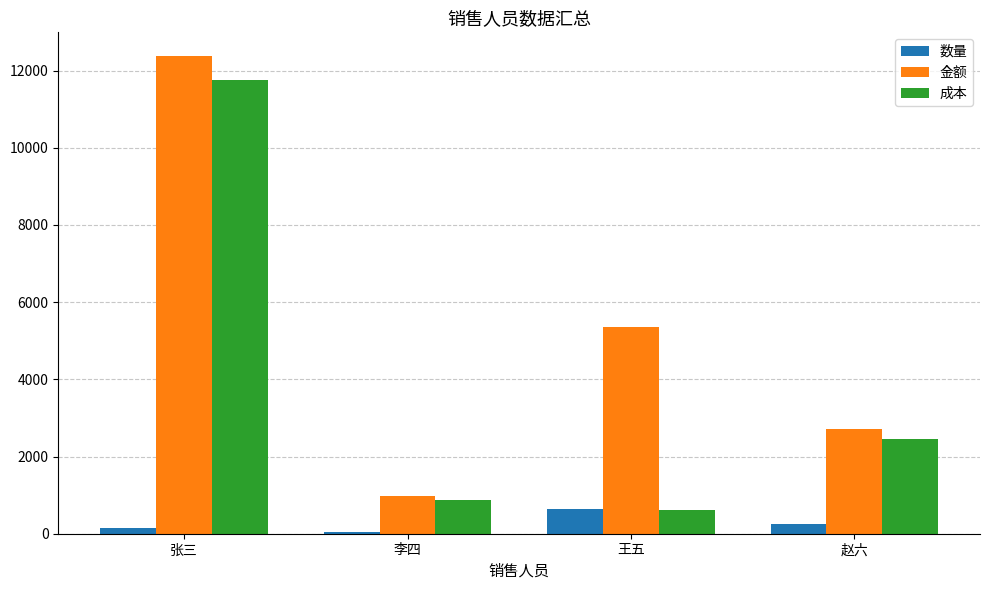

Which label corresponds to the largest value in the chart?

张三